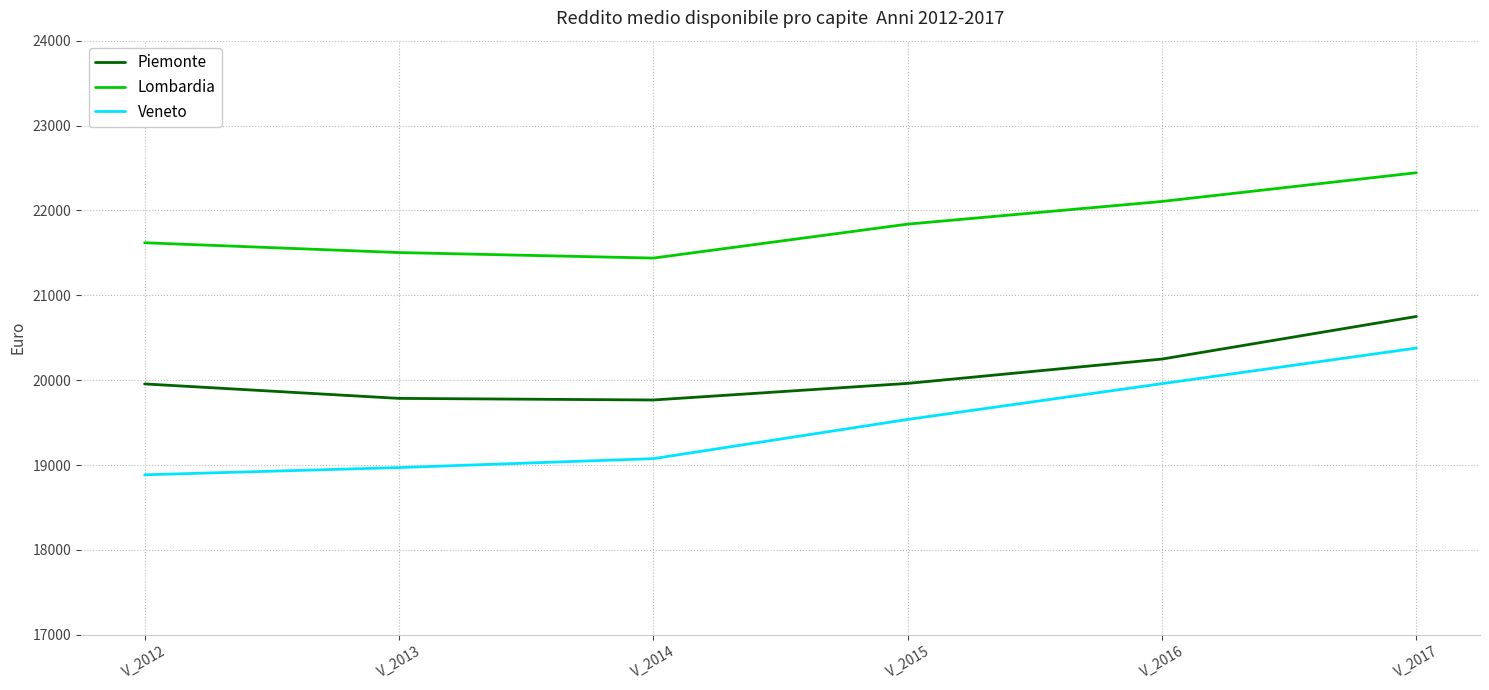

What is the total value across all series at V_2016?

62313.4